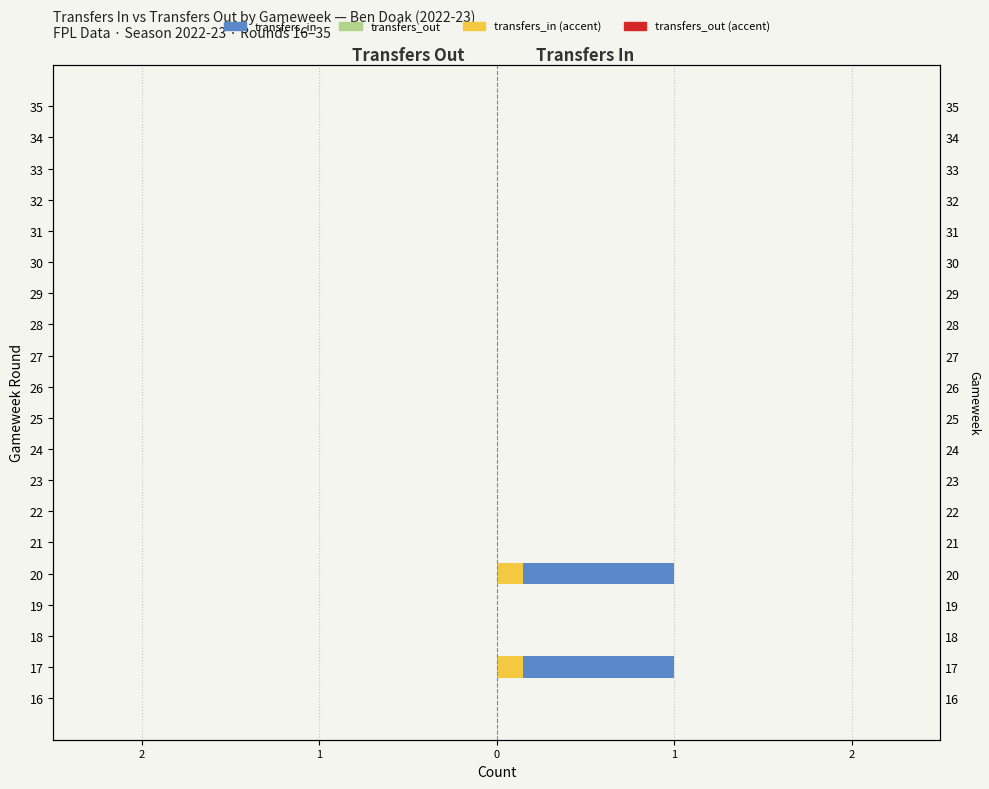

Does the chart contain any negative values?

No